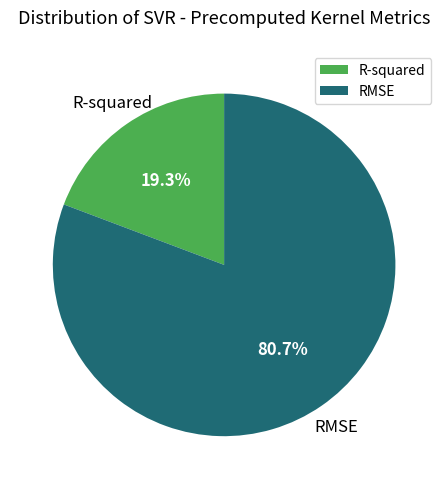

To the nearest percent, what is the average slice percentage?

50%